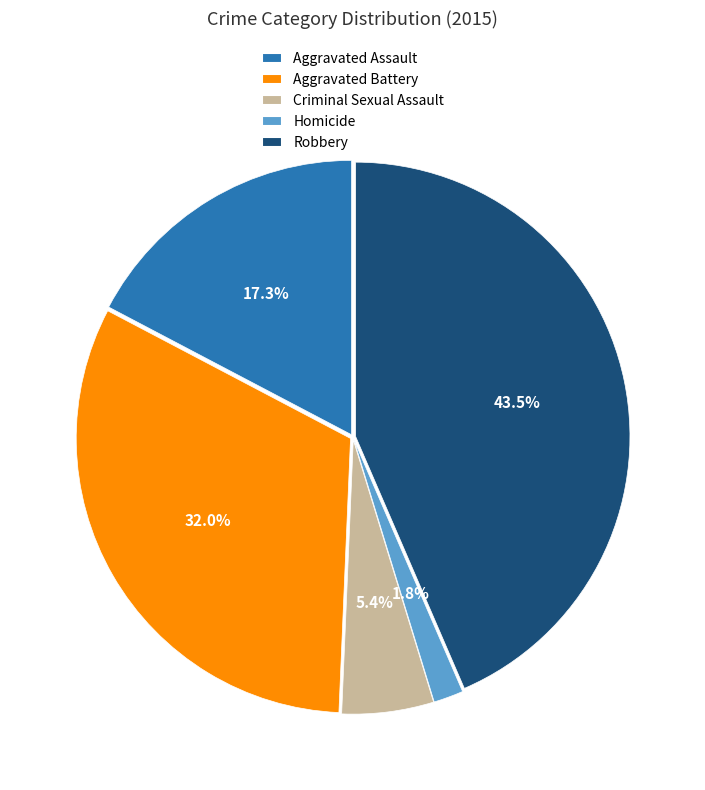

Which slice is the smallest?

Homicide